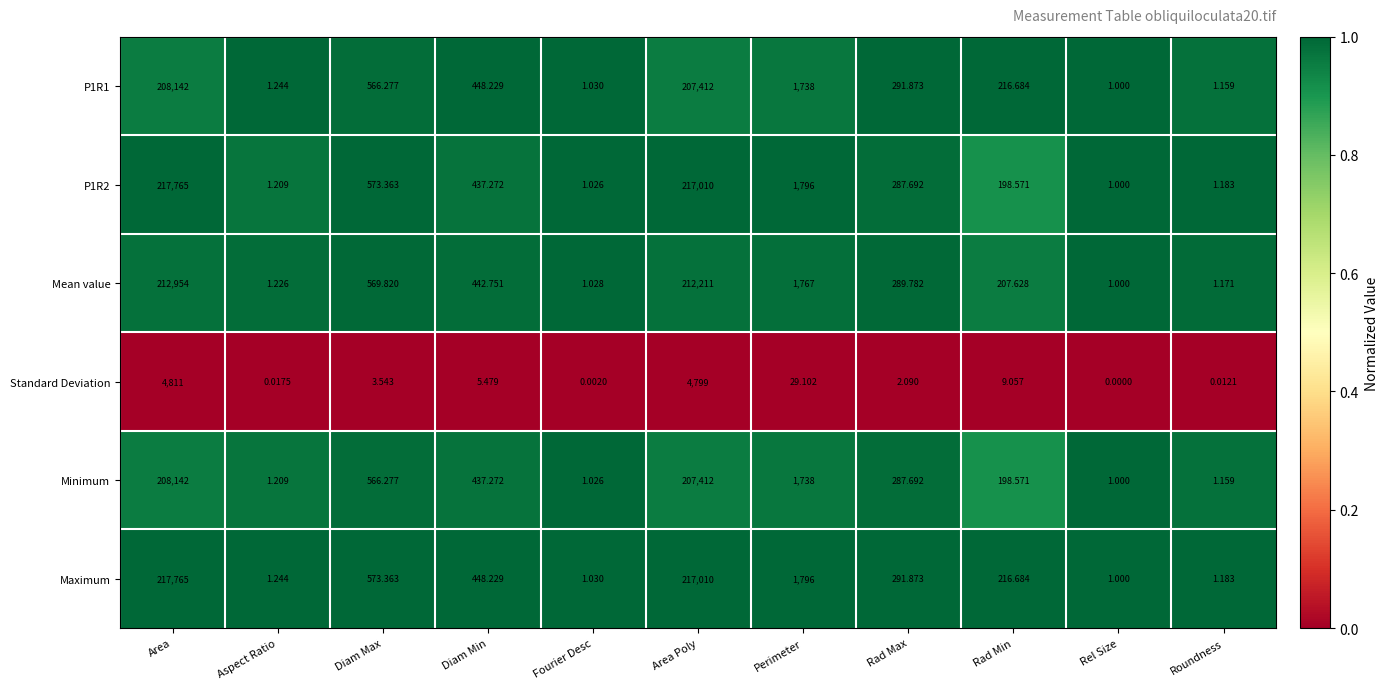

Is the value of Maximum at Rad Min greater than the value of P1R2 at Rel Size?

Yes